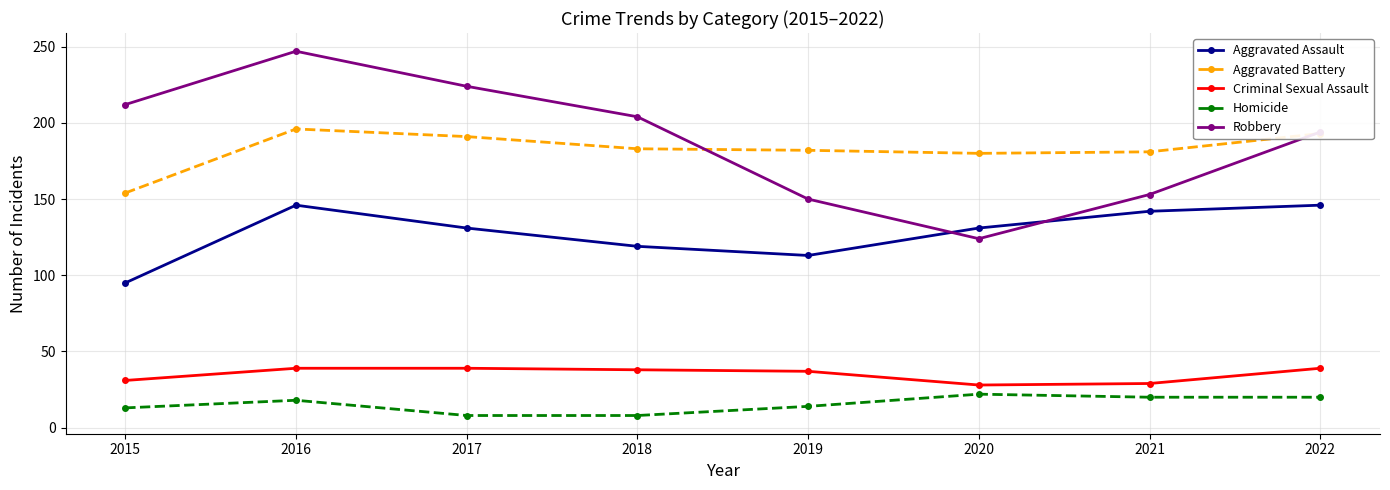

How many values in the Robbery series are below 204?

4